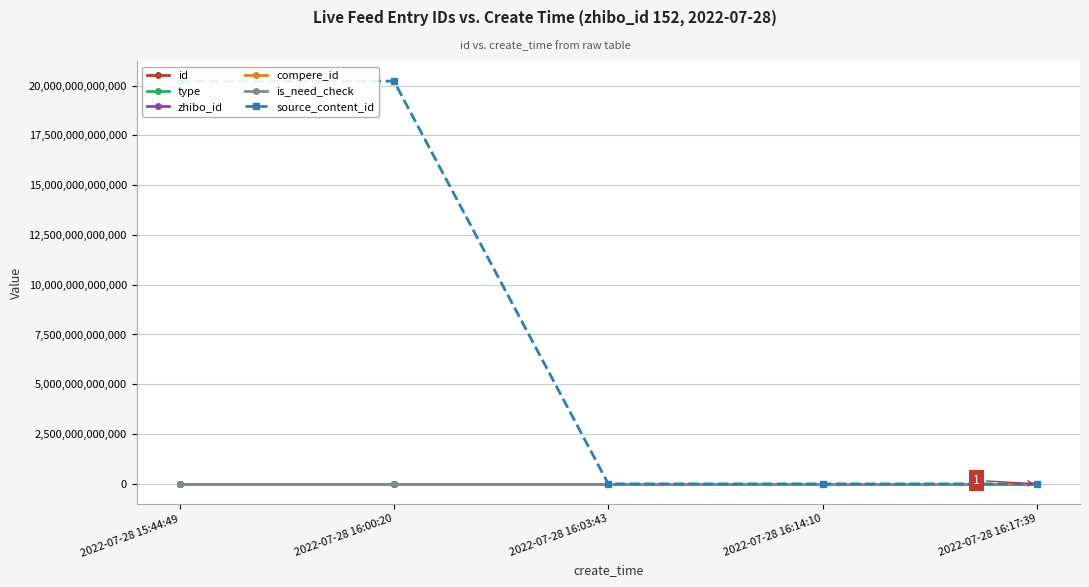

True or false: compere_id and type intersect in this chart.

False